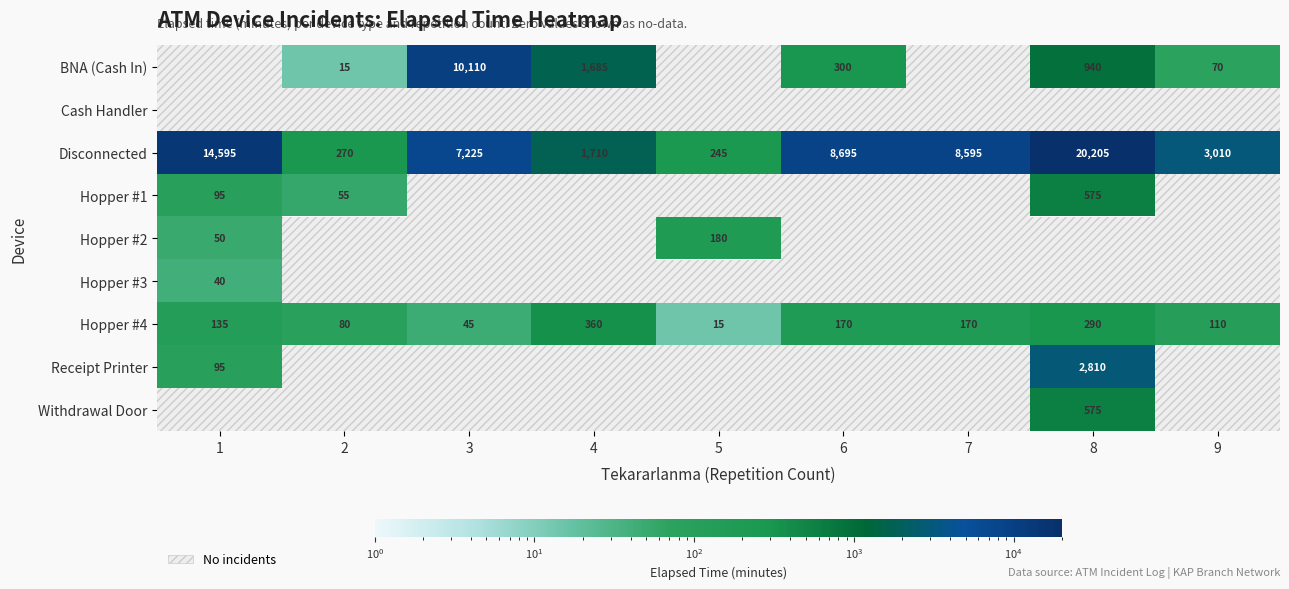

Is it true that BNA (Cash In) equals 300 at 6?

True